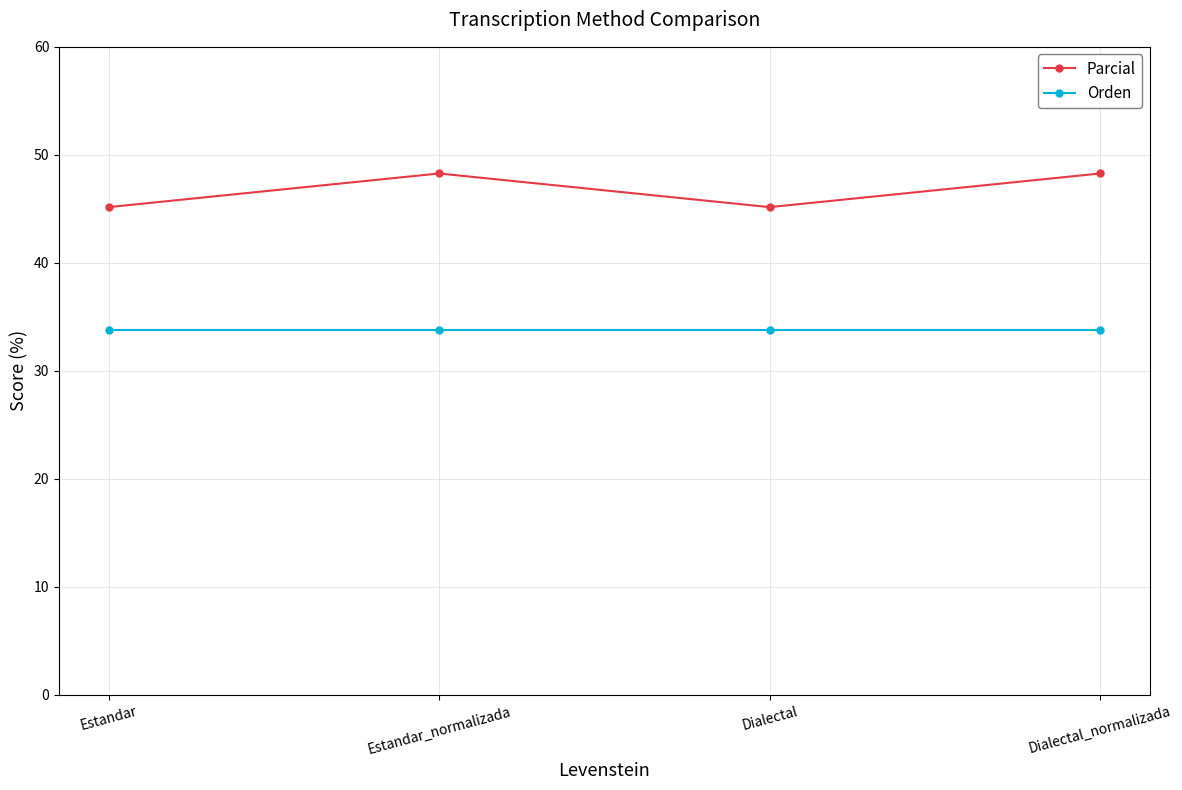

Rank the series by their maximum value, from highest to lowest.

Parcial, Orden